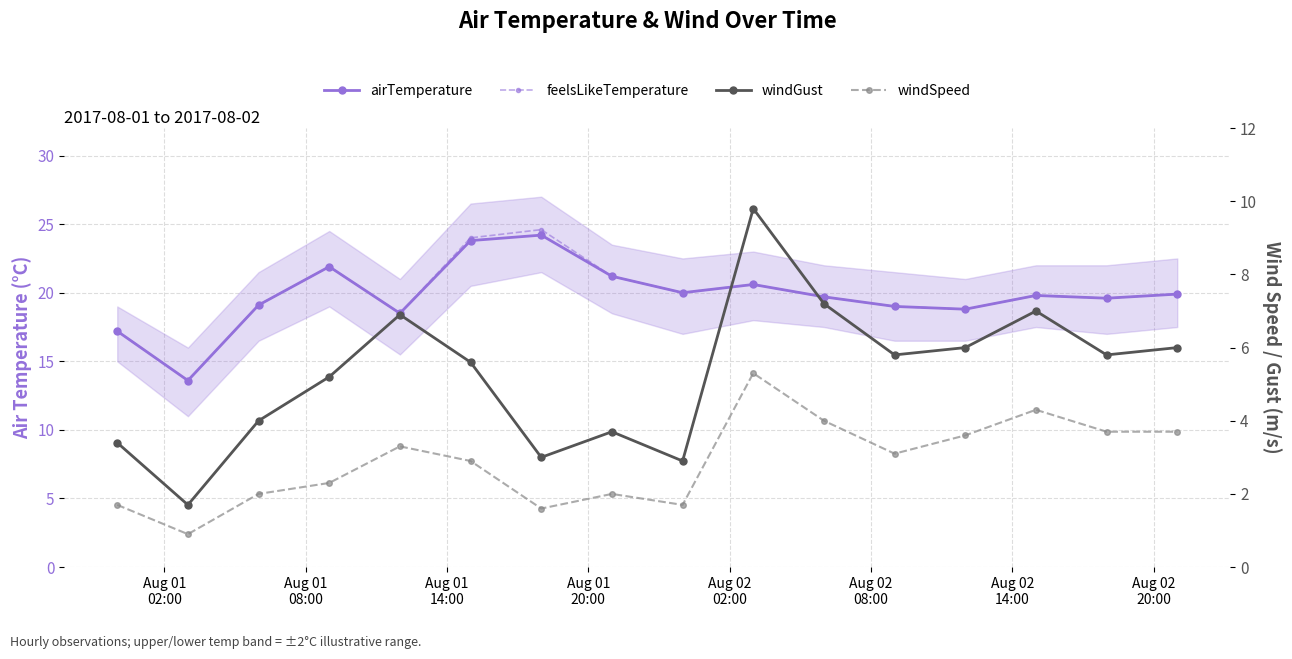

What are all the series names shown in the legend?

airTemperature, feelsLikeTemperature, windGust, windSpeed